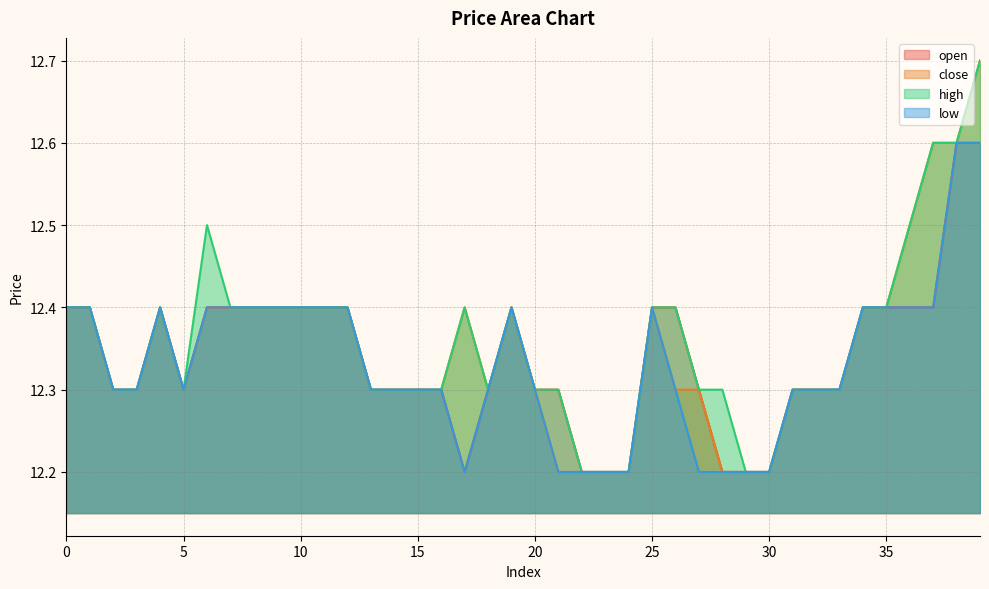

What is the total value across all series at 31?

49.2